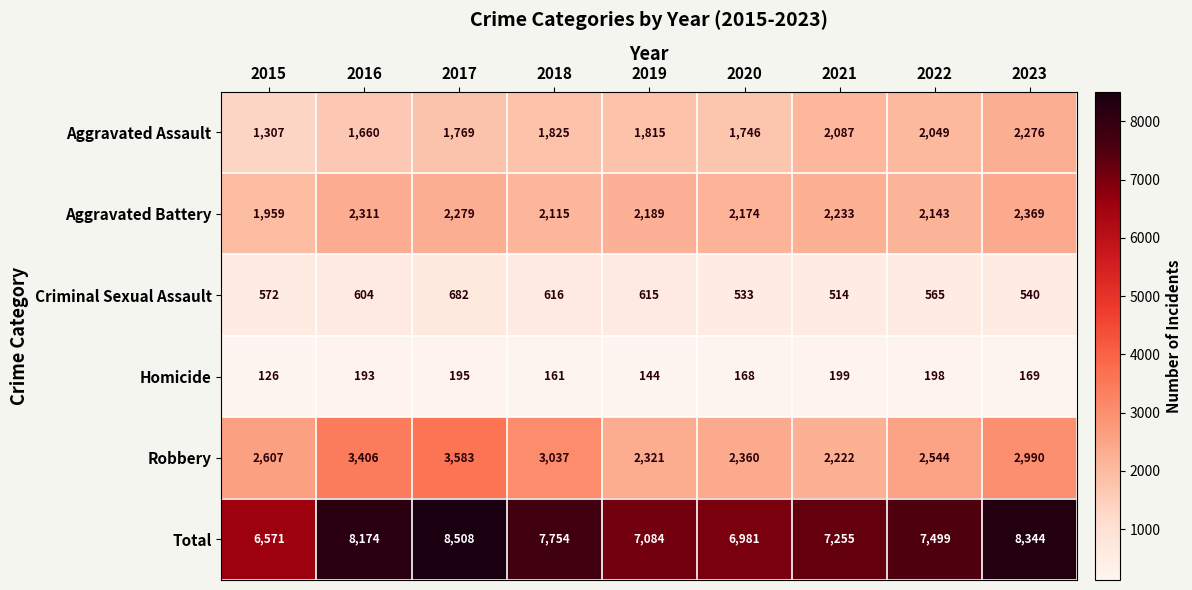

At which category does the chart reach its peak across all series?

2017